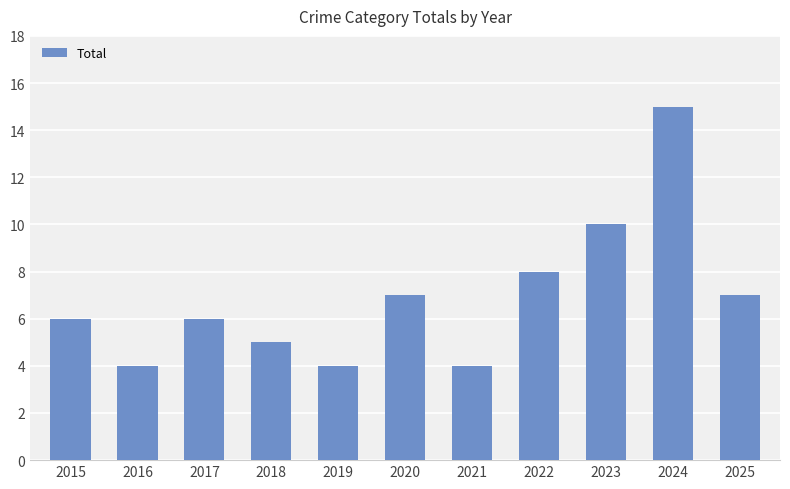

Reading left to right, list all the values displayed in this chart.

2015=6	2016=4	2017=6	2018=5	2019=4	2020=7	2021=4	2022=8	2023=10	2024=15	2025=7